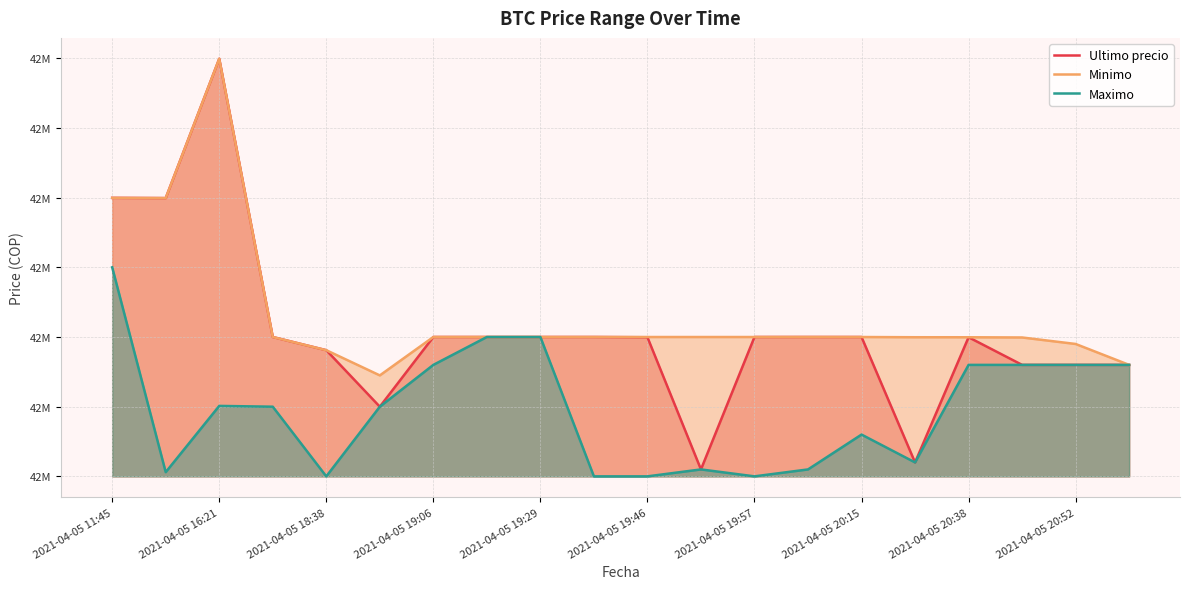

The value of Minimo at 2021-04-05 20:15 is 42599989.0. True or false?

True